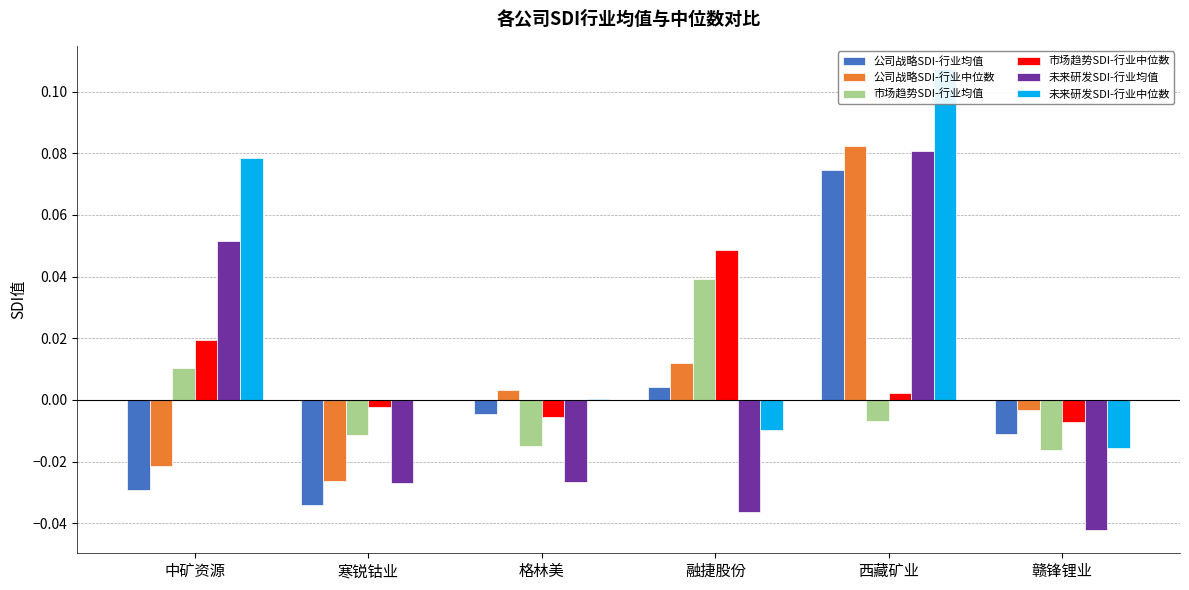

How many groups of bars are there?

6